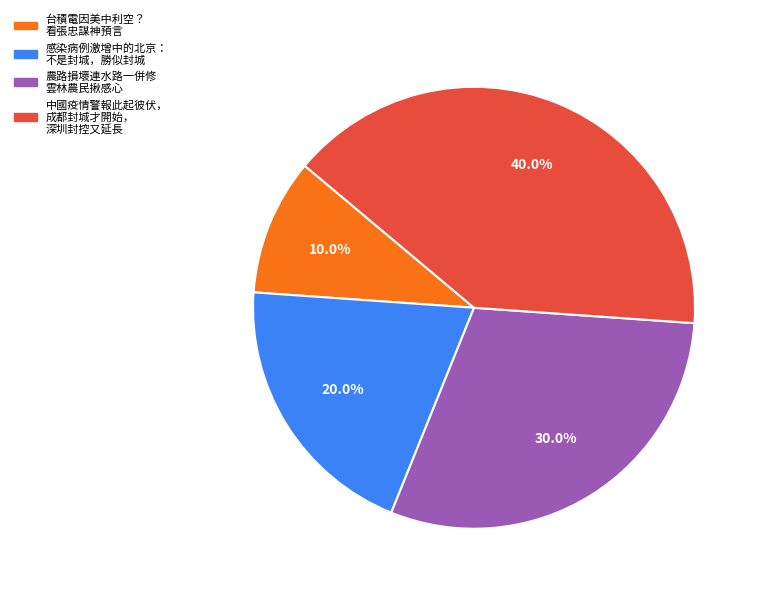

Does any single category account for the majority?

No